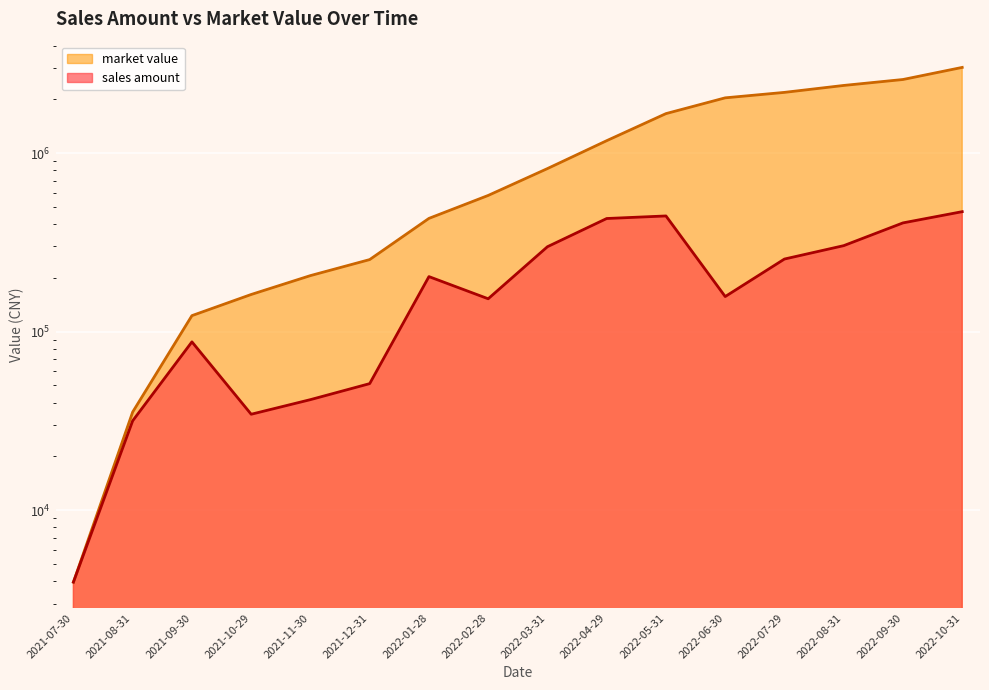

What is the spread (max minus min) of values at 2022-10-31?

2550946.5